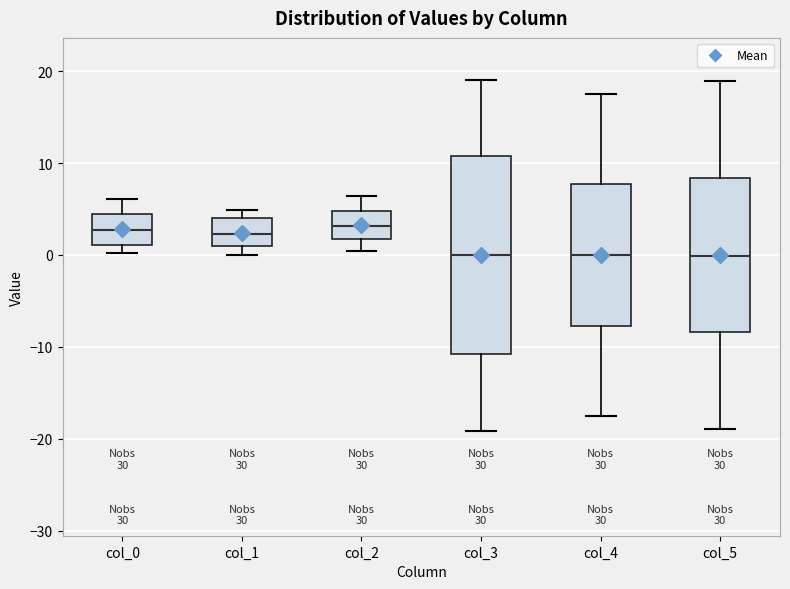

Reading left to right, transcribe this box plot: for each box, give where its median line is, the range the box spans, and where its two whiskers end, as read against the y-axis. The values are not printed on the chart, so give them approximately, as read against the axis.

col_0: median 3, box 1 to 4, whiskers 0 to 6
col_1: median 2, box 1 to 4, whiskers 0 to 5
col_2: median 3, box 2 to 5, whiskers 0 to 6
col_3: median 0, box -11 to 11, whiskers -19 to 19
col_4: median 0, box -8 to 8, whiskers -18 to 17
col_5: median 0, box -8 to 8, whiskers -19 to 19